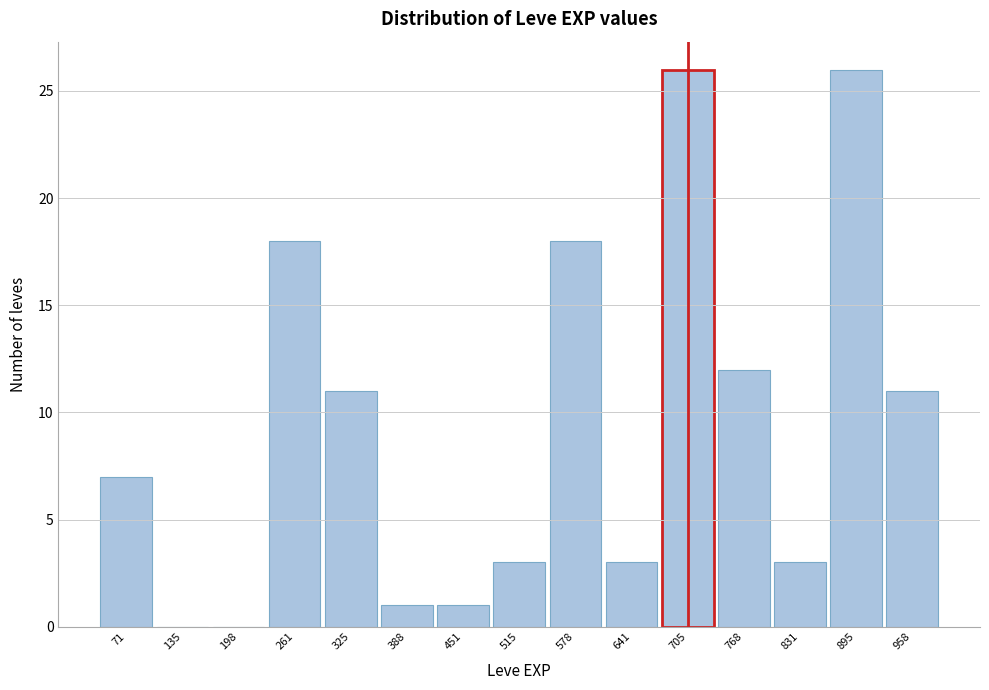

Reading left to right, transcribe this chart: for each bar, give the range it covers on the x-axis and its height. Neither the bar edges nor the heights are printed on the chart, so give them approximately, as read against the axes.

40 to 100: 7
100 to 170: 0
170 to 230: 0
230 to 290: 18
290 to 360: 11
360 to 420: 1
420 to 480: 1
480 to 550: 3
550 to 610: 18
610 to 670: 3
670 to 740: 26
740 to 800: 12
800 to 860: 3
860 to 930: 26
930 to 990: 11